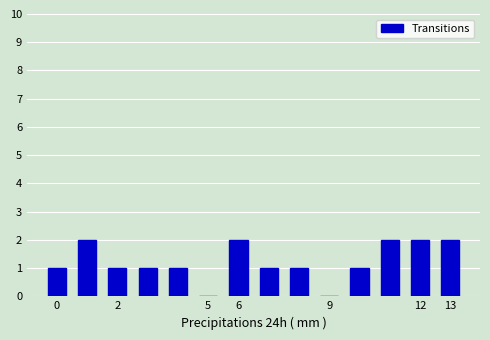

How many series are shown in this chart?

1